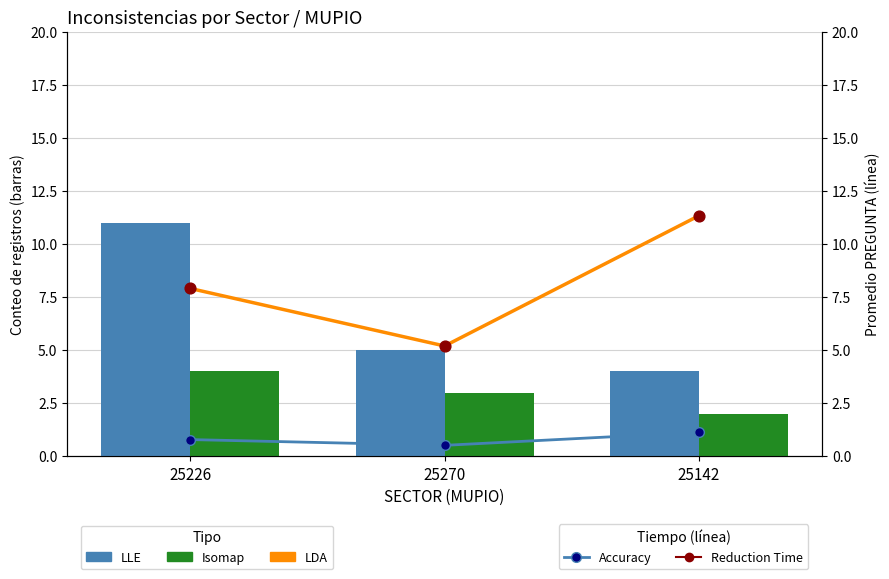

Which series contains the lowest Y value?

Accuracy